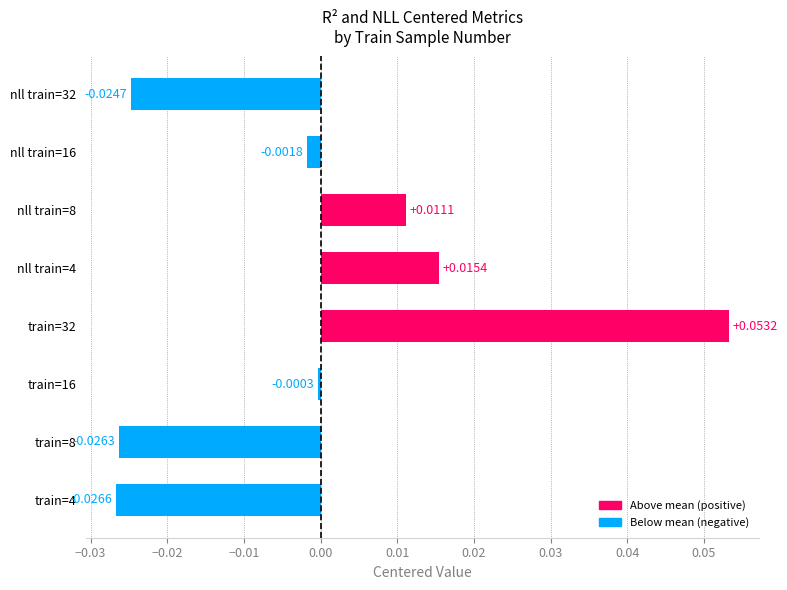

Which has a higher value, train=8 or train=32?

train=32